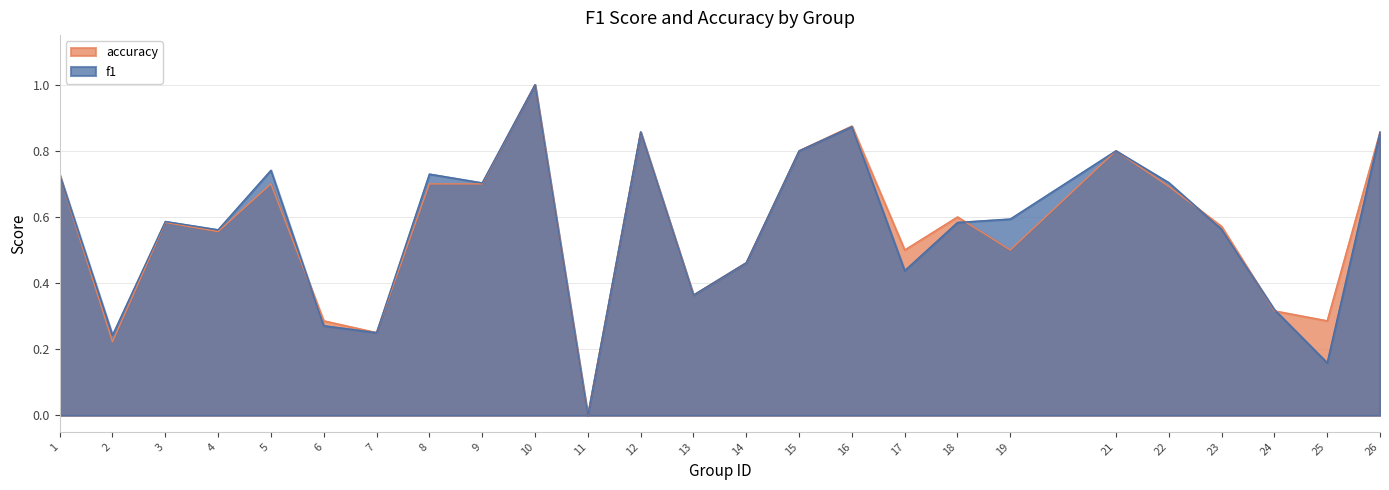

What is the value of the f1 point at the 7th from the left?

0.2